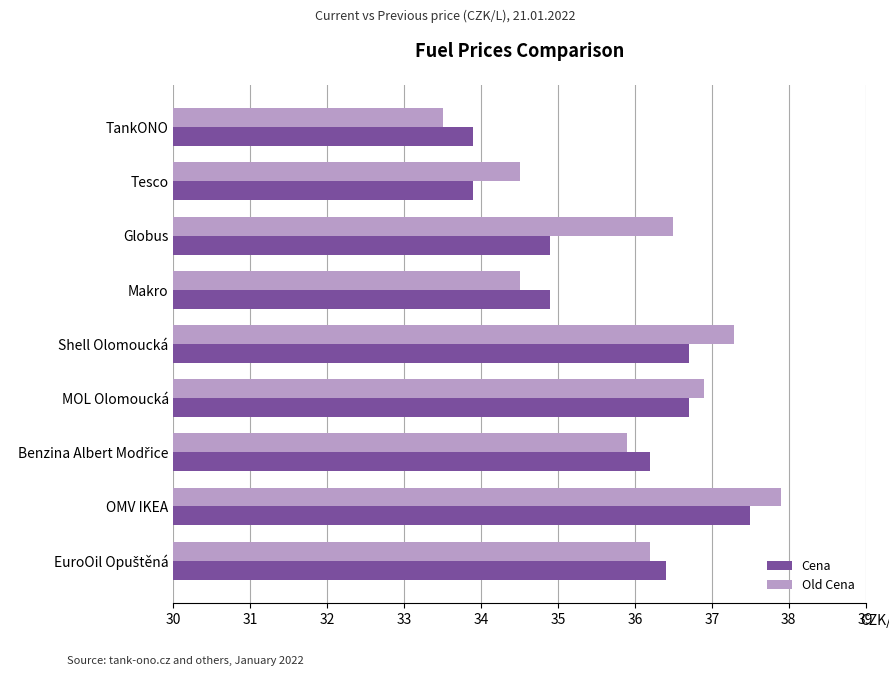

Rank the series by their maximum value, from highest to lowest.

Old Cena, Cena